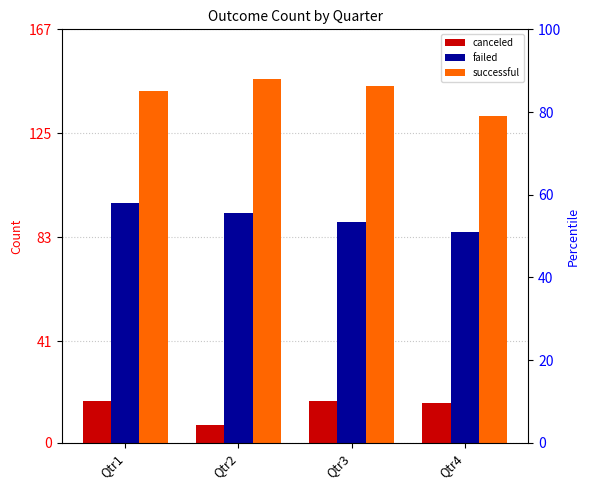

Reading right to left, list all the values displayed in this chart.

canceled: 16	17	7	17
failed: 85	89	93	97
successful: 132	144	147	142